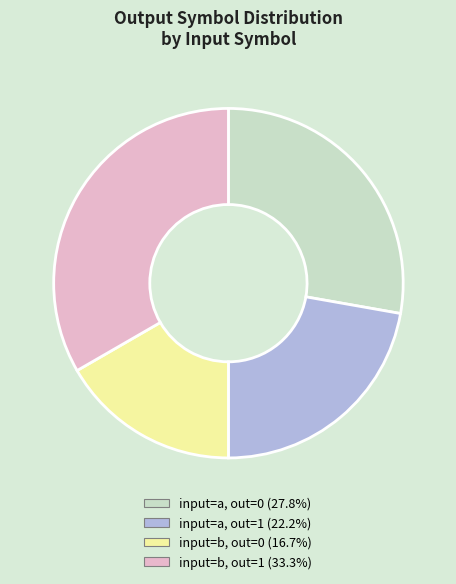

Is there any slice that represents more than half of the pie?

No